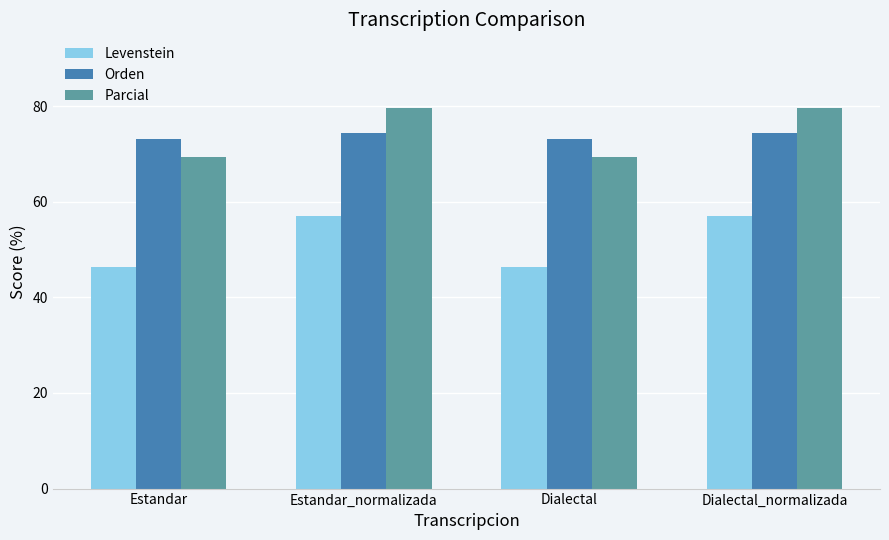

What is the label of the 2nd bar from the right?

Dialectal